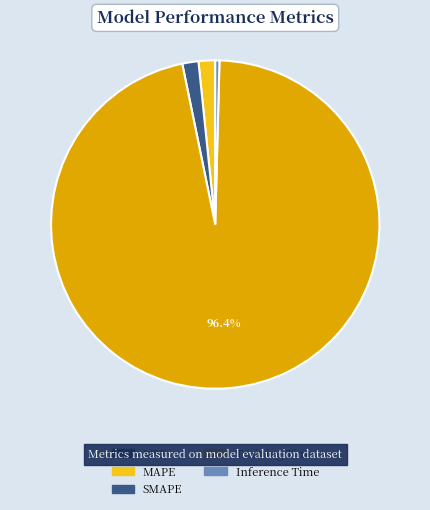

To the nearest percent, what is the average slice percentage?

20%